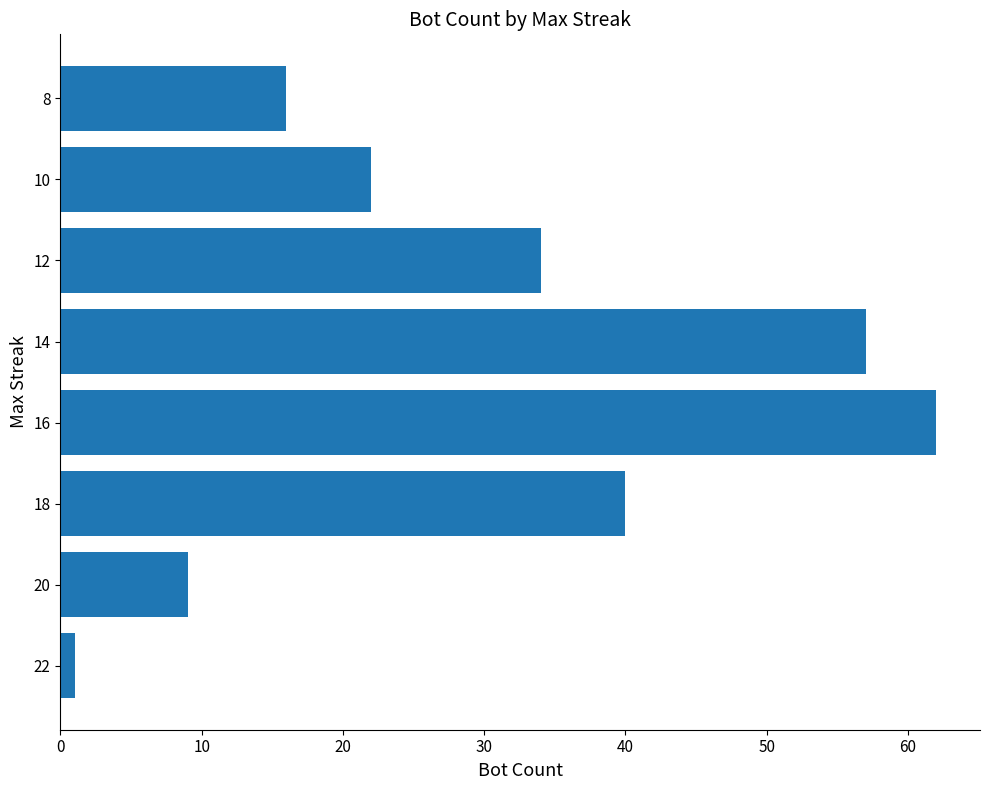

What is the minimum value shown in the chart?

1